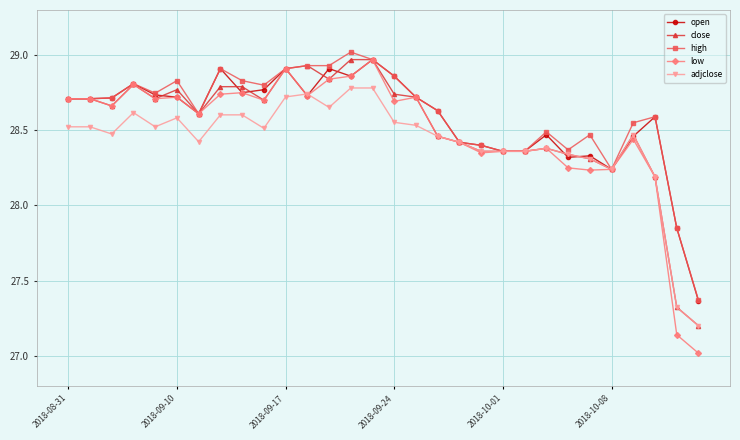

Rank the series by their average value, from highest to lowest.

high, open, close, low, adjclose